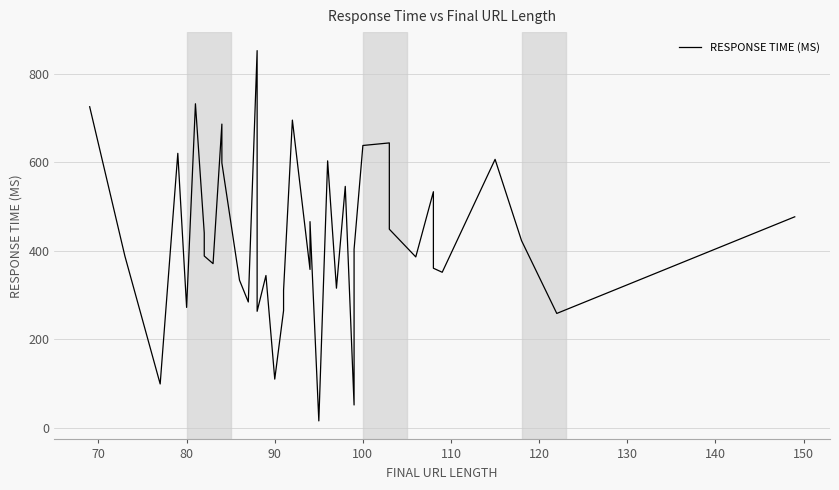

Does the chart have visible grid lines?

Yes